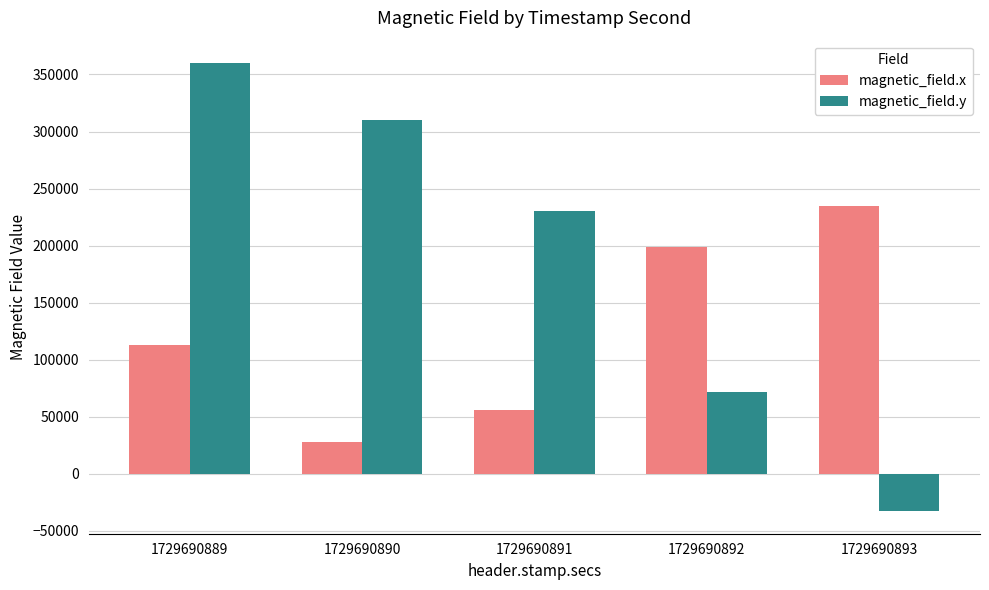

Which series changed the most between 1729690889 and 1729690890?

magnetic_field.x